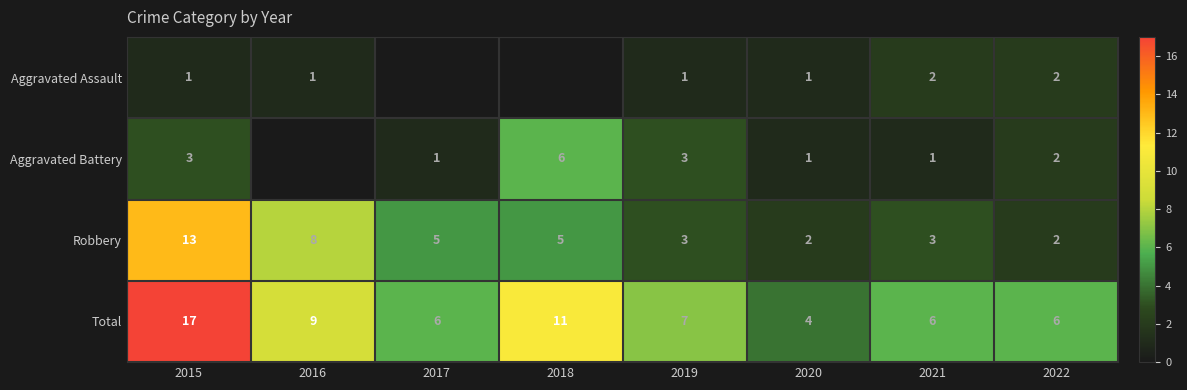

The Robbery series shows 3 at 2019. True or false?

True